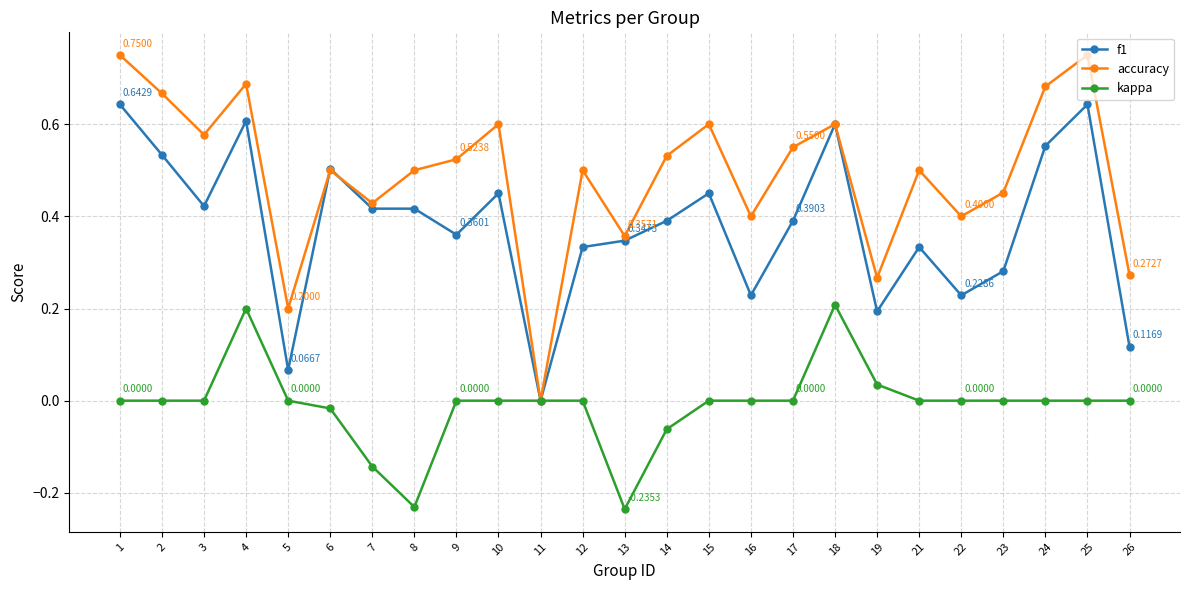

In accuracy, how many points are higher than both neighbors (excluding endpoints)?

8